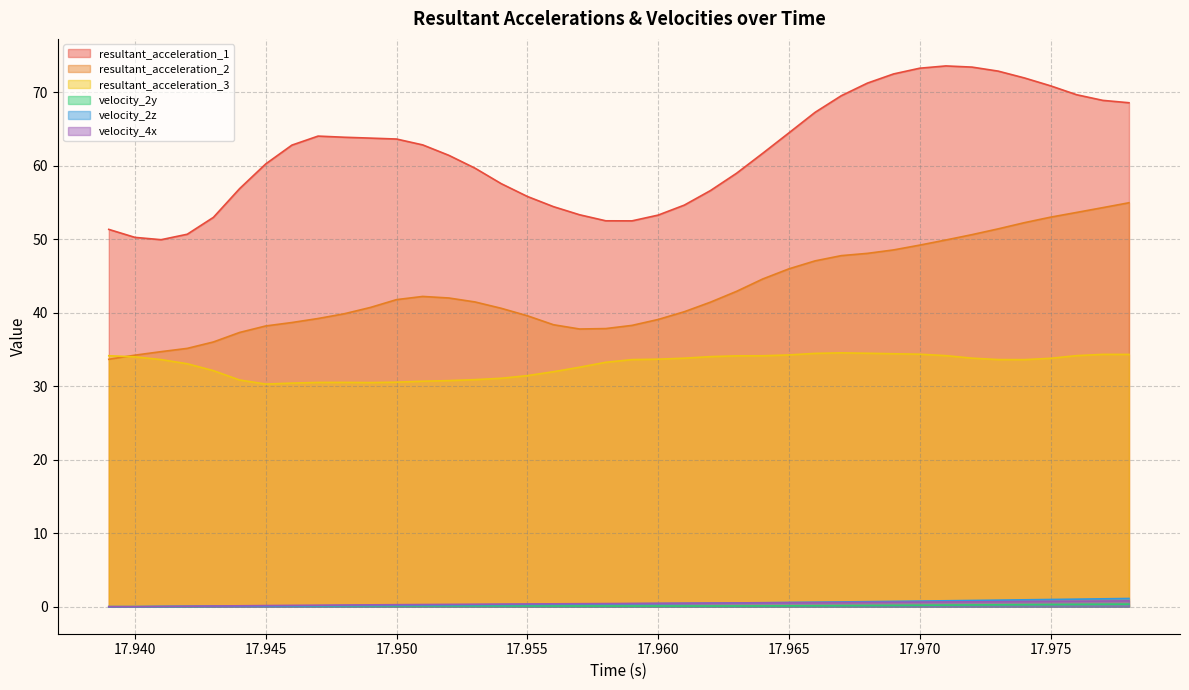

What is the spread (max minus min) of values at 17.946?

62.7